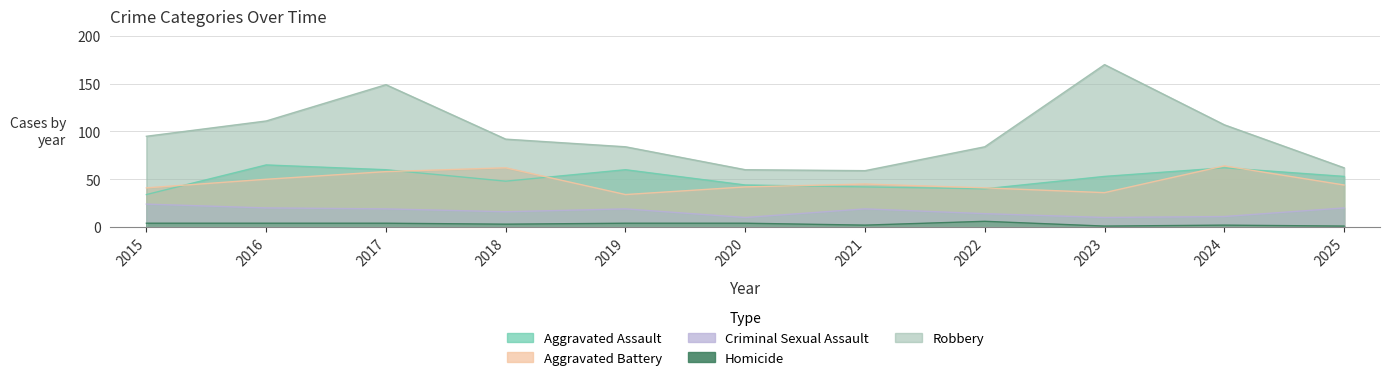

Where is Aggravated Battery nearest to the value 49?

2016